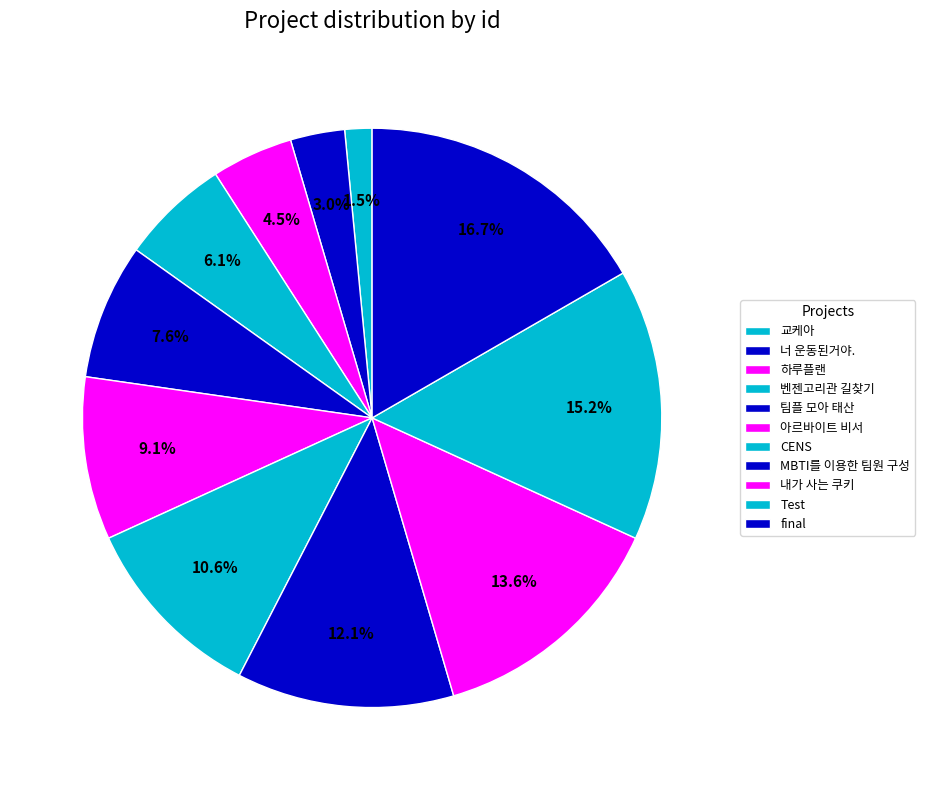

To the nearest percent, what portion does final represent?

17%